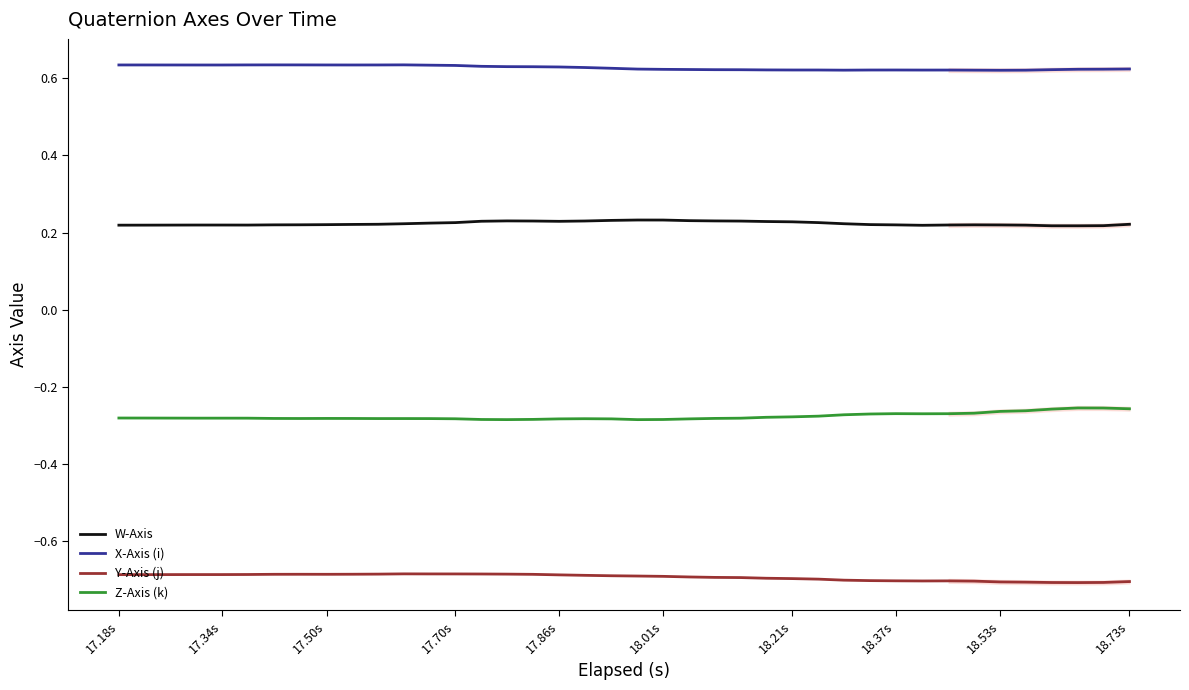

True or false: Y-Axis (j) and Z-Axis (k) intersect in this chart.

False